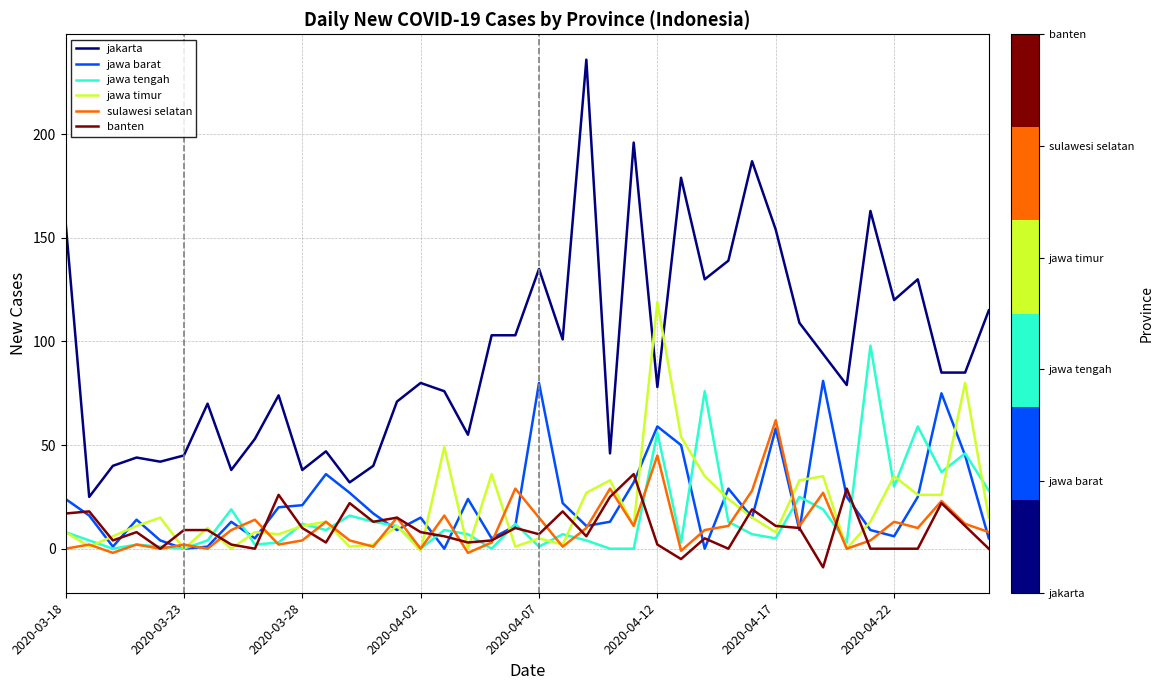

What is the smallest value displayed?

-9